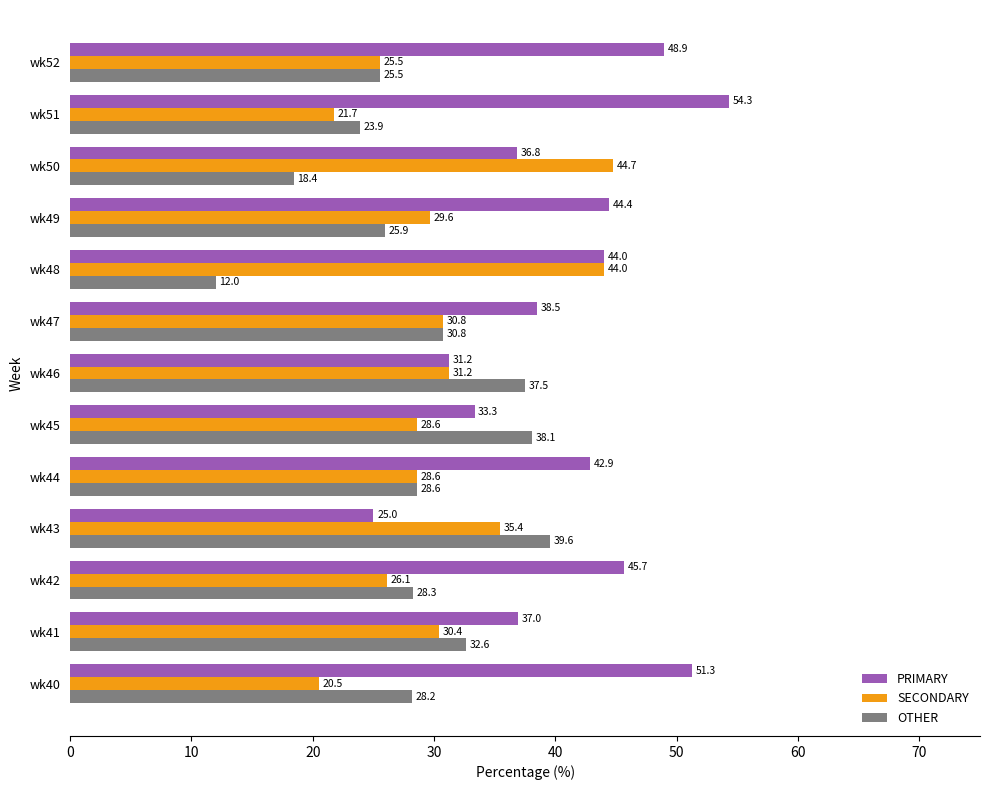

What is the smallest value displayed?

12.0